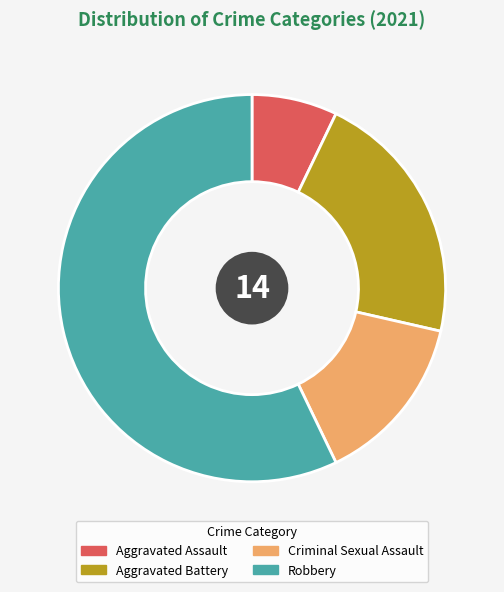

Which slice represents more than half of the pie?

Robbery